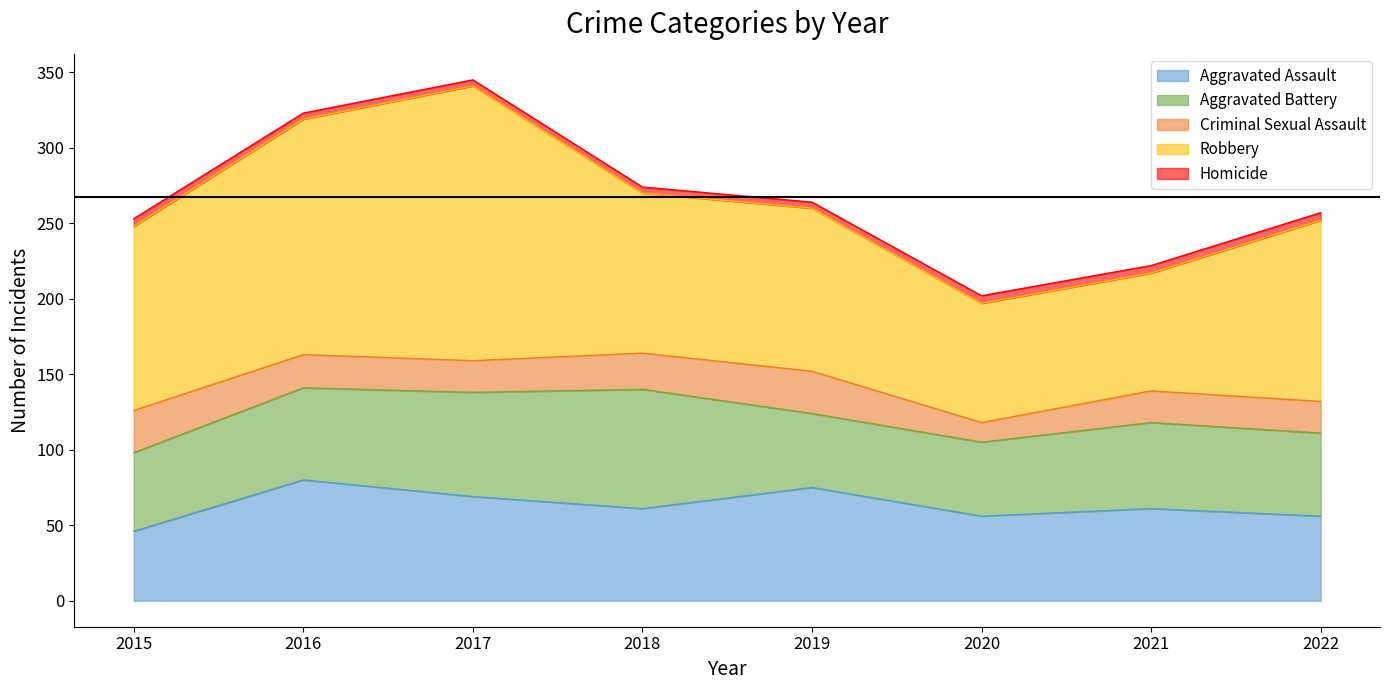

The Criminal Sexual Assault series shows 15 at 2015. True or false?

False